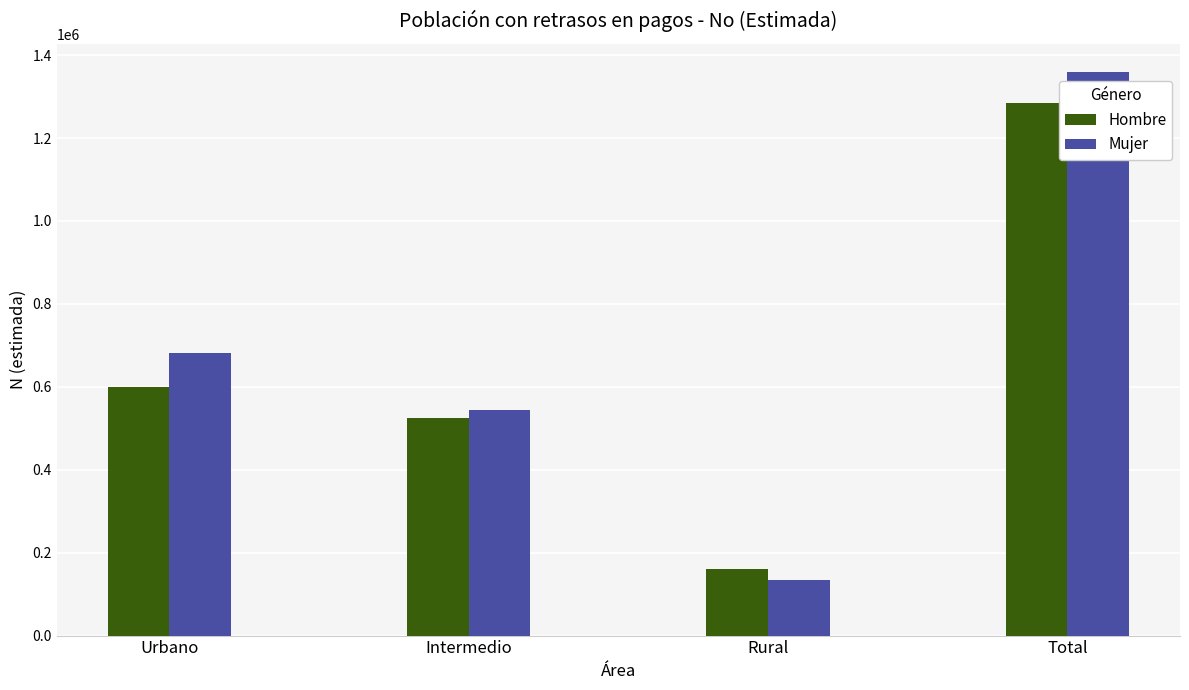

What is the maximum value for Hombre?

1284568